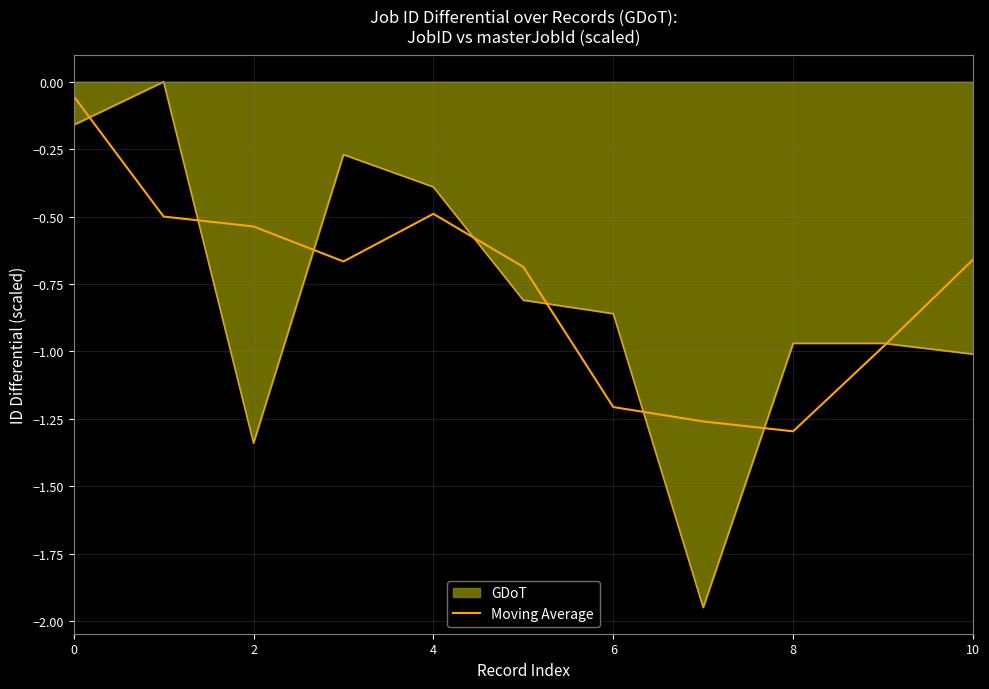

Which series has the largest range (max minus min)?

GDoT